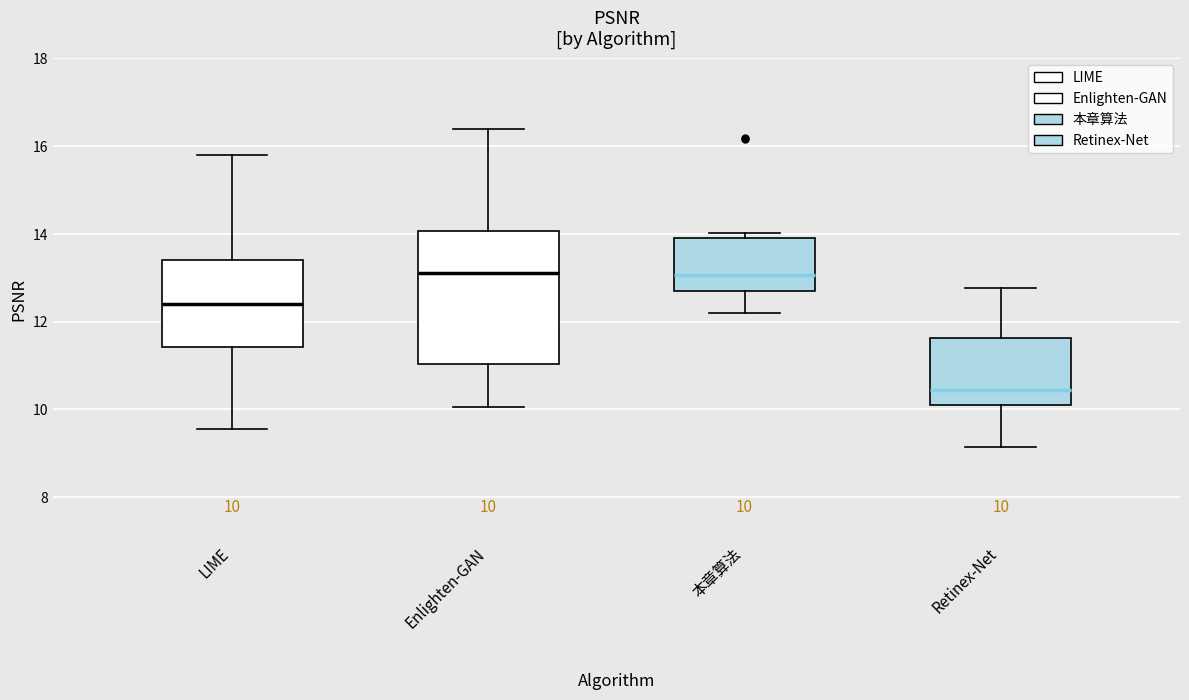

Which box is the tallest, from its lower edge to its upper edge?

Enlighten-GAN